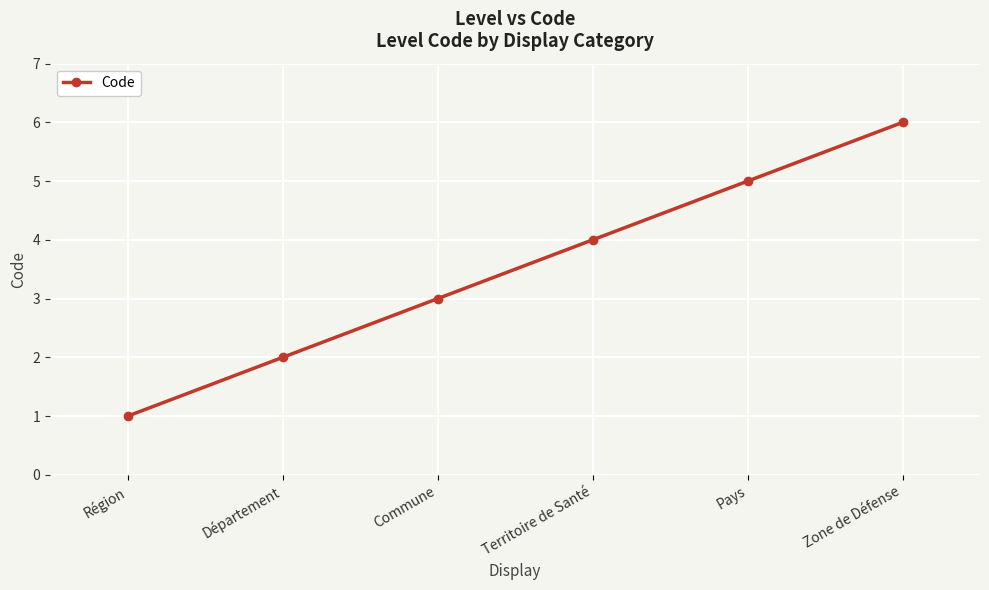

What is the minimum value shown in the chart?

1